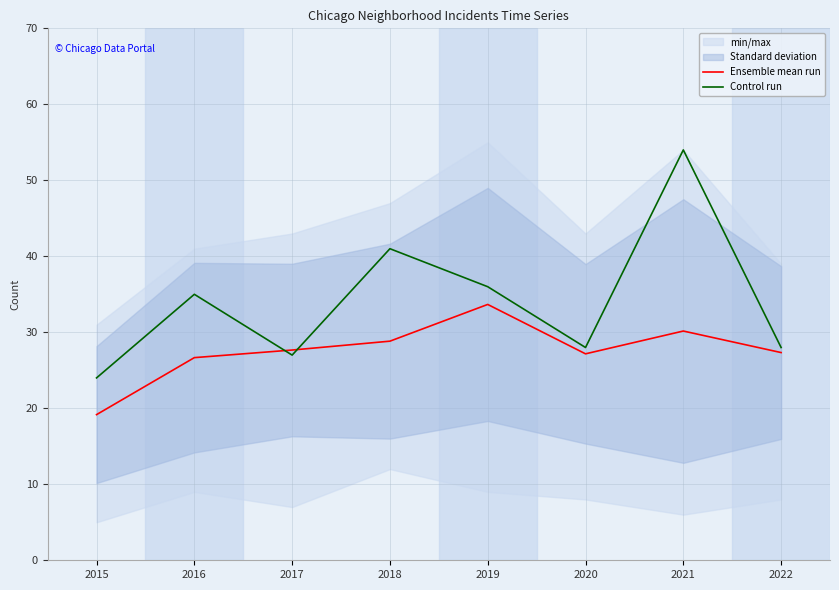

What is the total value across all series at 2022?

55.3